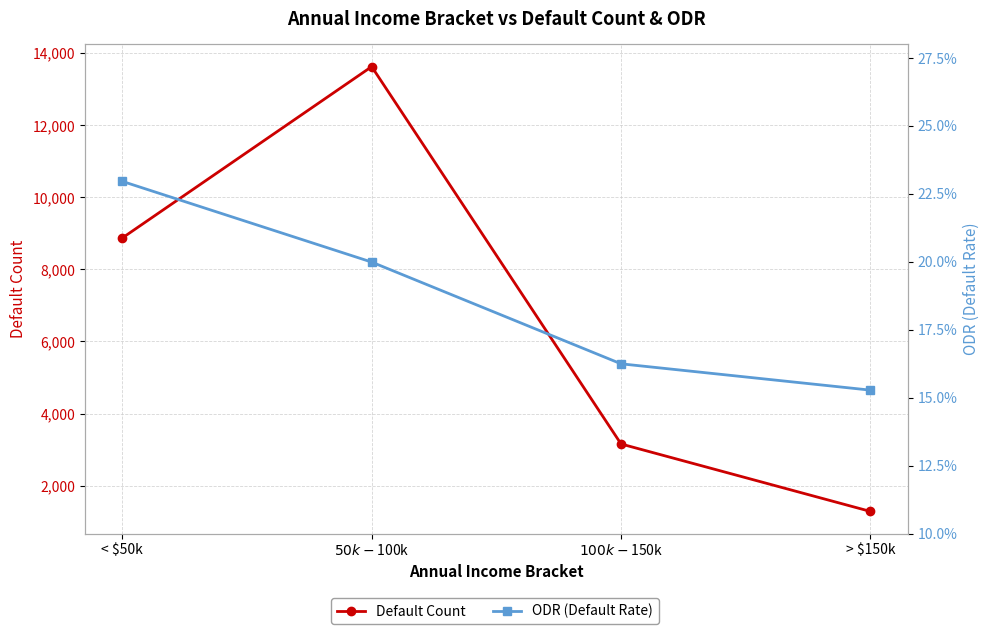

True or false: ODR (Default Rate) and Default Count intersect in this chart.

False